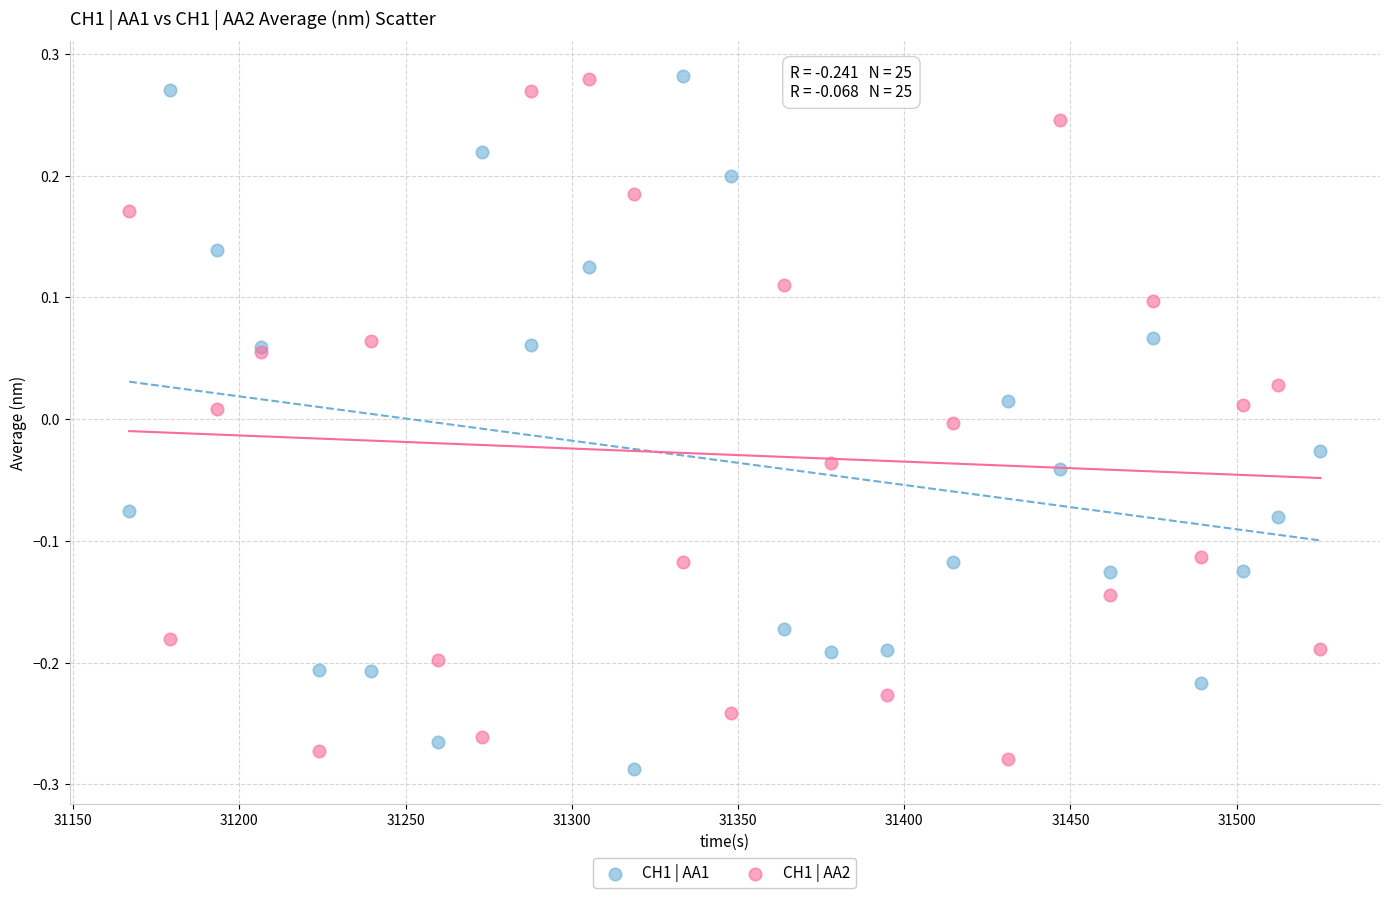

What is the X range (max minus min) for the scatter plot?

358.4